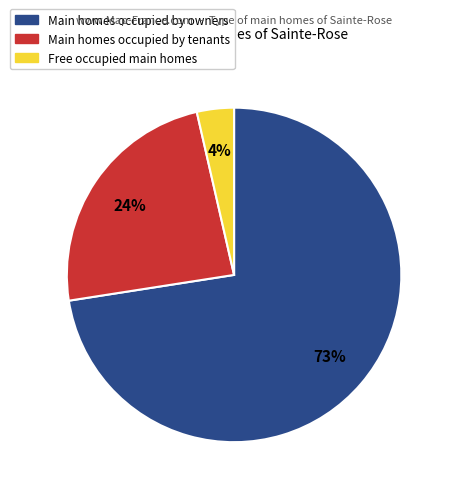

To the nearest percent, what is the average slice percentage?

33%